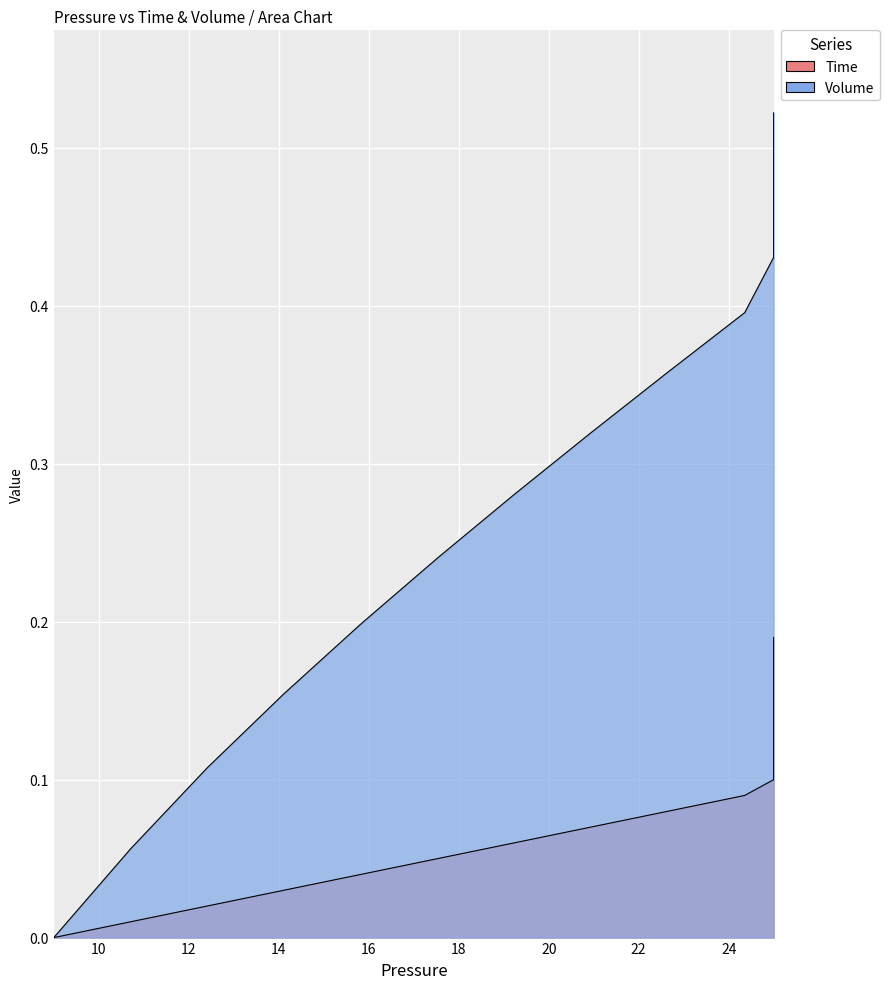

True or false: time and pressure cross at least once.

False